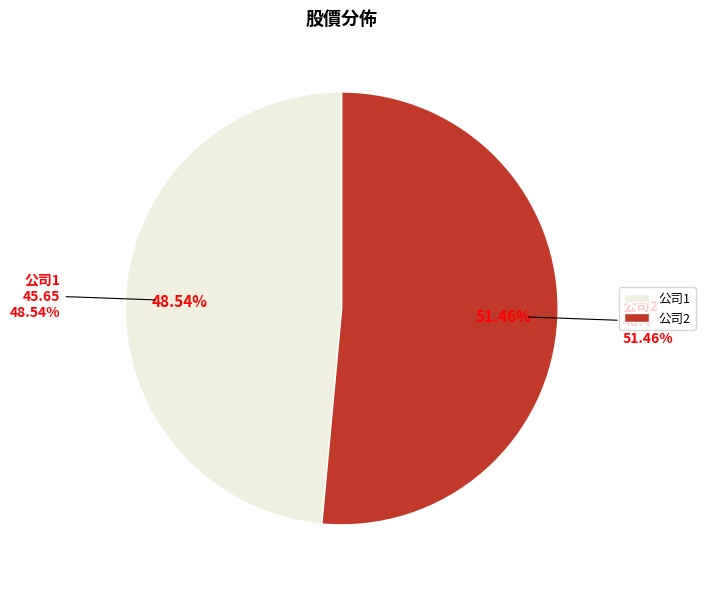

The 2 slice represents 38% of the pie. True or false?

False